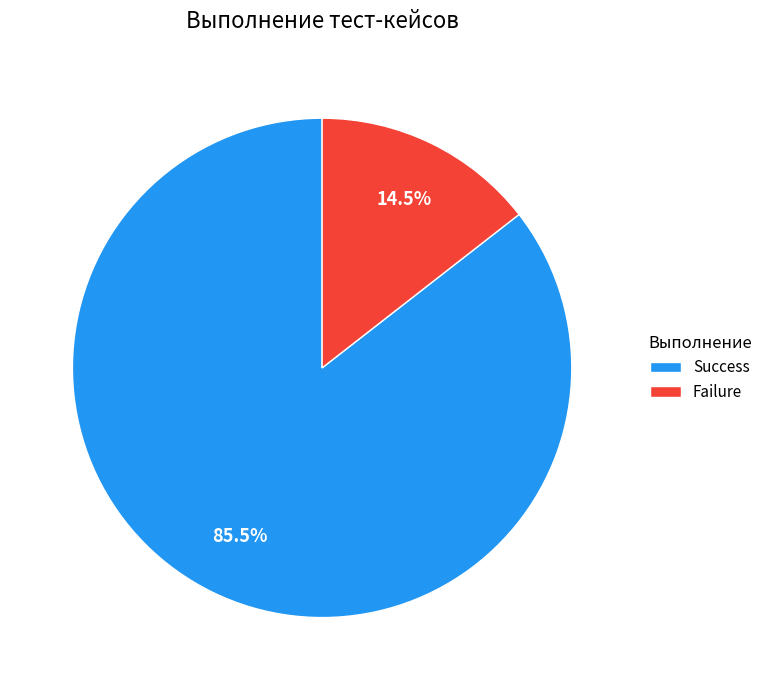

What percentage is NOT represented by Failure?

85.5%